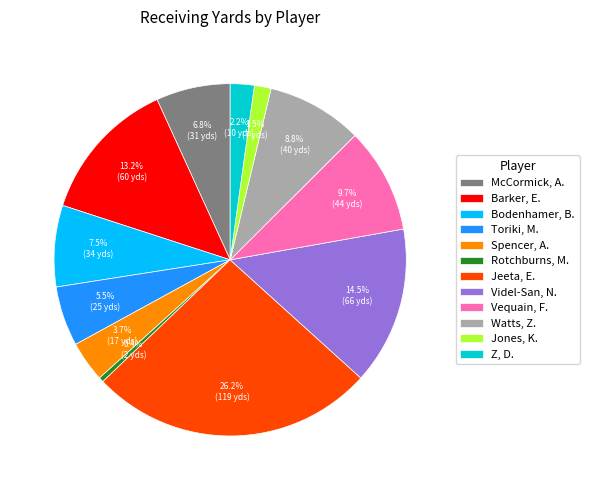

To the nearest percent, what percentage of the pie is Vequain, F.?

10%